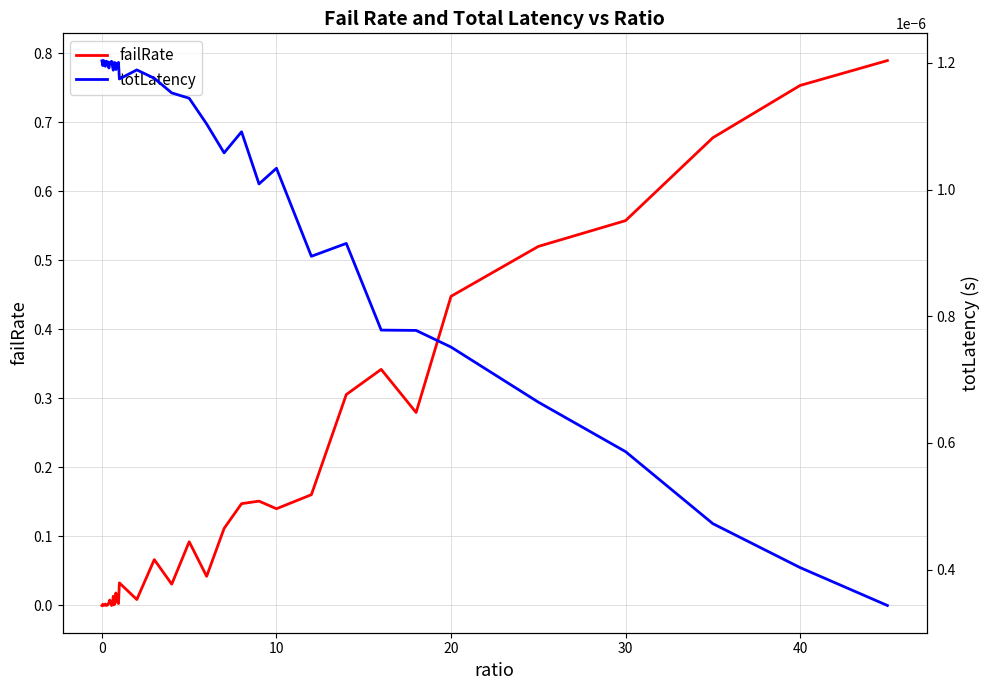

How many interior local peaks does the totLatency series have?

11